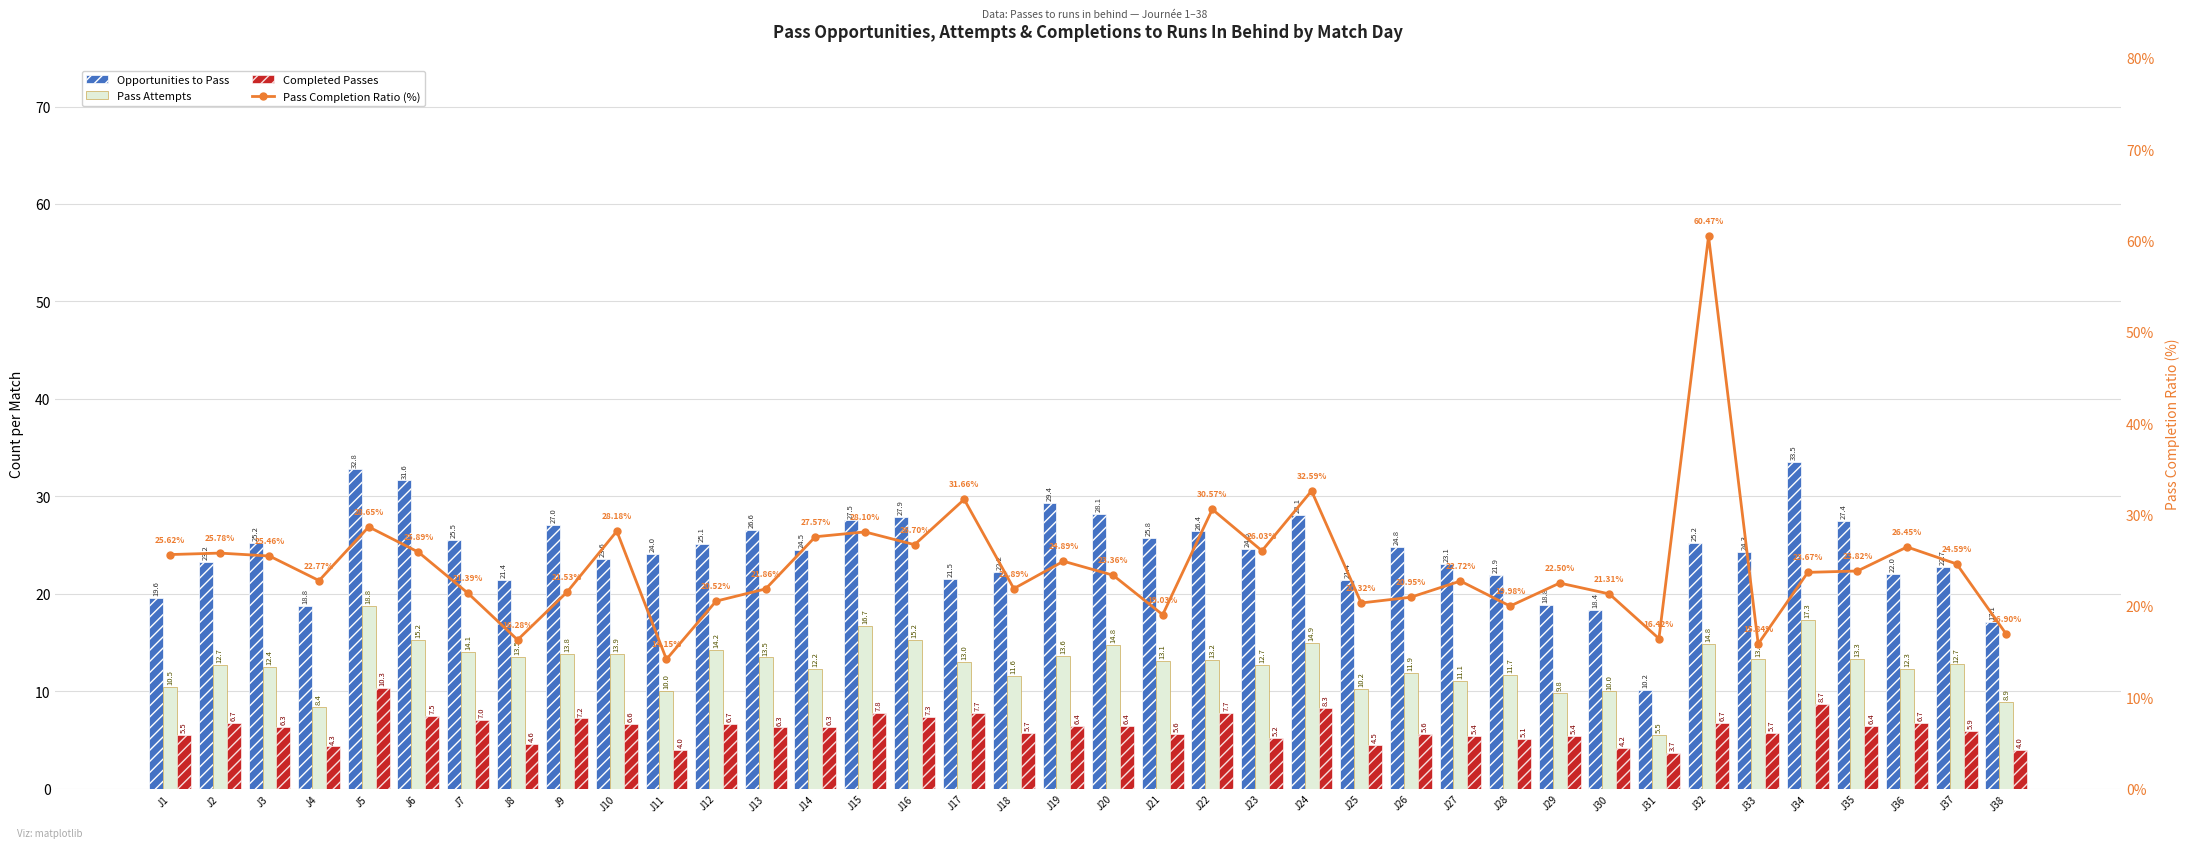

Reading left to right, list all the values displayed in this chart.

Opportunities to Pass: 19.6	23.2	25.2	18.8	32.8	31.6	25.5	21.4	27.0	23.6	24.0	25.1	26.6	24.5	27.5	27.9	21.5	22.2	29.4	28.1	25.8	26.4	24.6	28.1	21.4	24.8	23.1	21.9	18.8	18.4	10.2	25.2	24.3	33.5	27.4	22.0	22.7	17.1
Pass Attempts: 10.5	12.7	12.4	8.4	18.8	15.2	14.1	13.5	13.8	13.9	10.0	14.2	13.5	12.2	16.7	15.2	13.0	11.6	13.6	14.8	13.1	13.2	12.7	14.9	10.2	11.9	11.1	11.7	9.8	10.0	5.5	14.8	13.3	17.3	13.3	12.3	12.7	8.9
Completed Passes: 5.5	6.7	6.3	4.3	10.3	7.5	7.0	4.6	7.2	6.6	4.0	6.7	6.3	6.3	7.8	7.3	7.7	5.7	6.4	6.4	5.6	7.7	5.2	8.3	4.5	5.6	5.4	5.1	5.4	4.2	3.7	6.7	5.7	8.7	6.4	6.7	5.9	4.0
Pass Completion Ratio (%): 25.6	25.8	25.5	22.8	28.6	25.9	21.4	16.3	21.5	28.2	14.2	20.5	21.9	27.6	28.1	26.7	31.7	21.9	24.9	23.4	19.0	30.6	26.0	32.6	20.3	20.9	22.7	20.0	22.5	21.3	16.4	60.5	15.8	23.7	23.8	26.4	24.6	16.9